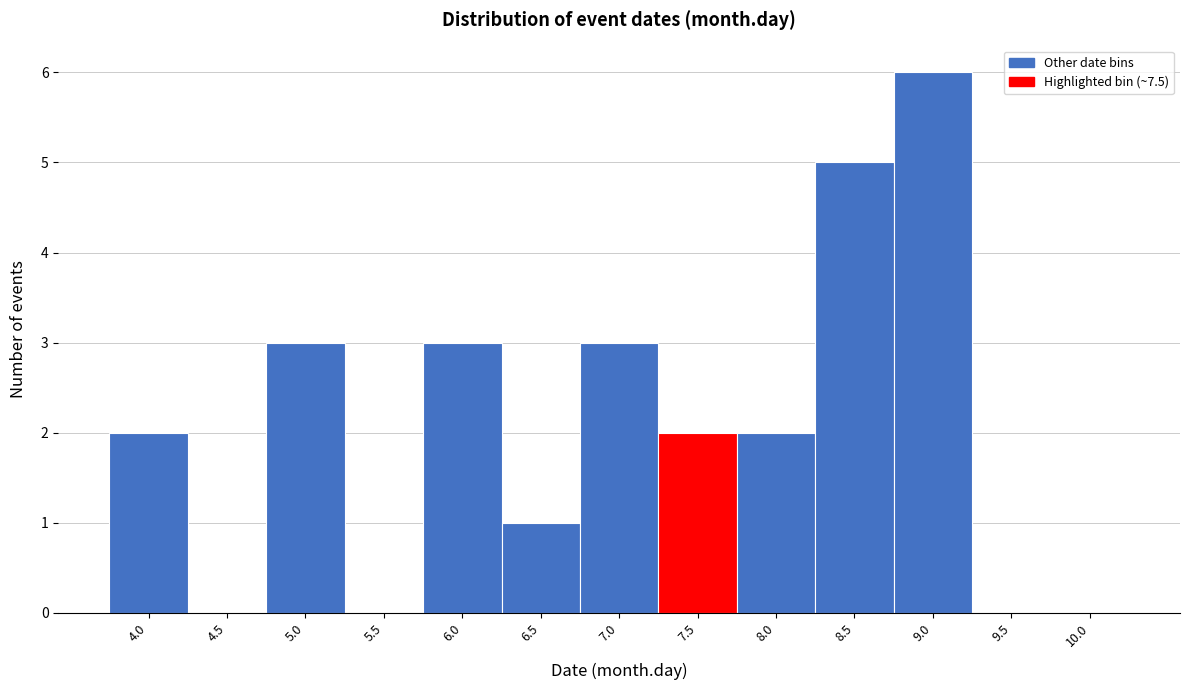

Reading left to right, list all the values displayed in this chart.

4.0=2	4.5=0	5.0=3	5.5=0	6.0=3	6.5=1	7.0=3	7.5=2	8.0=2	8.5=5	9.0=6	9.5=0	10.0=0